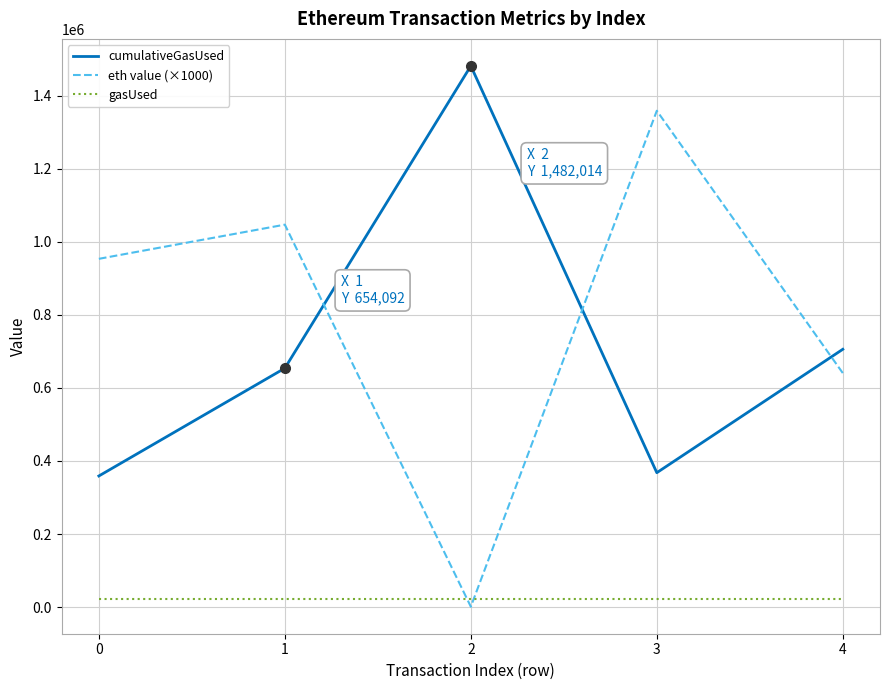

Is the value of cumulativeGasUsed at 3 greater than the value of eth value (×1000) at 0?

No